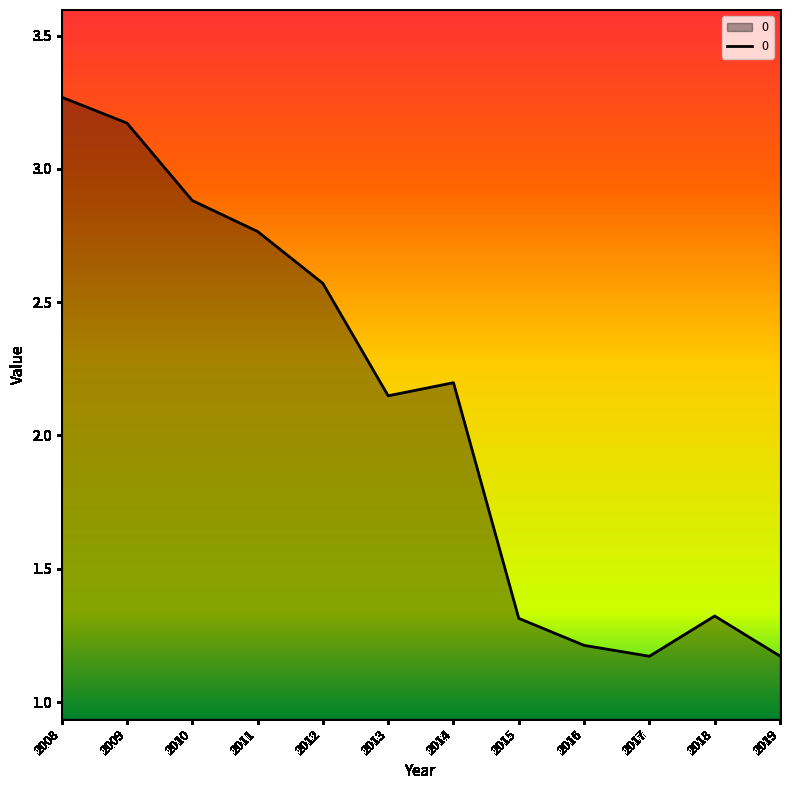

Which has a higher value, 2012 or 2015?

2012